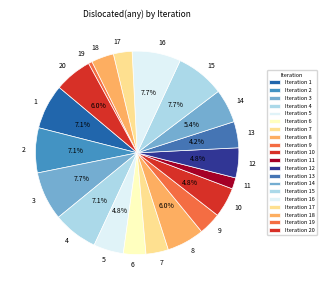

Which category has the smallest portion of the pie?

19